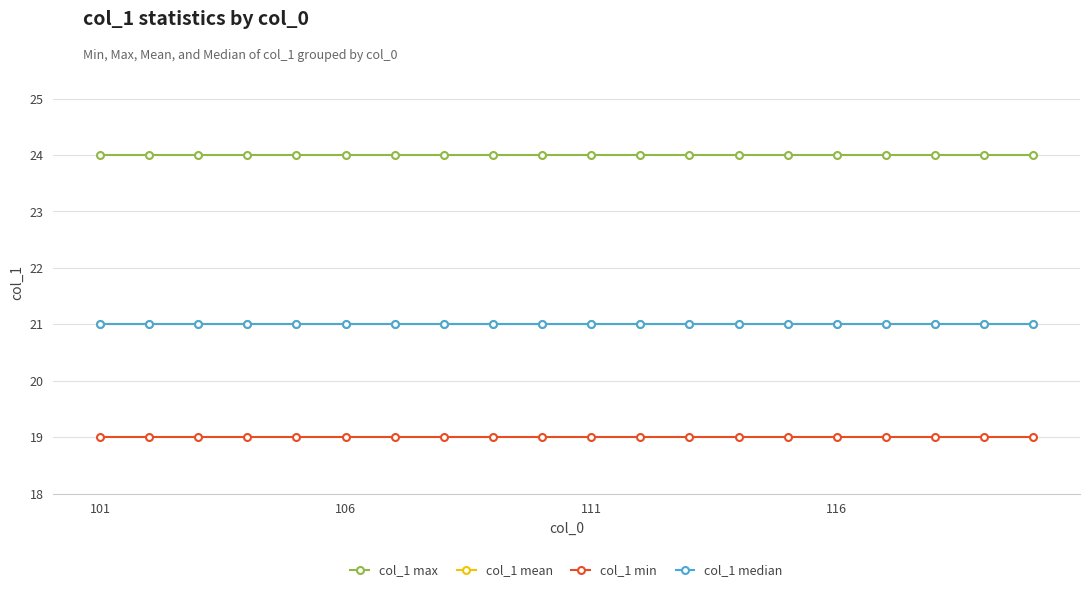

Is this an area chart (filled region under the line)?

No